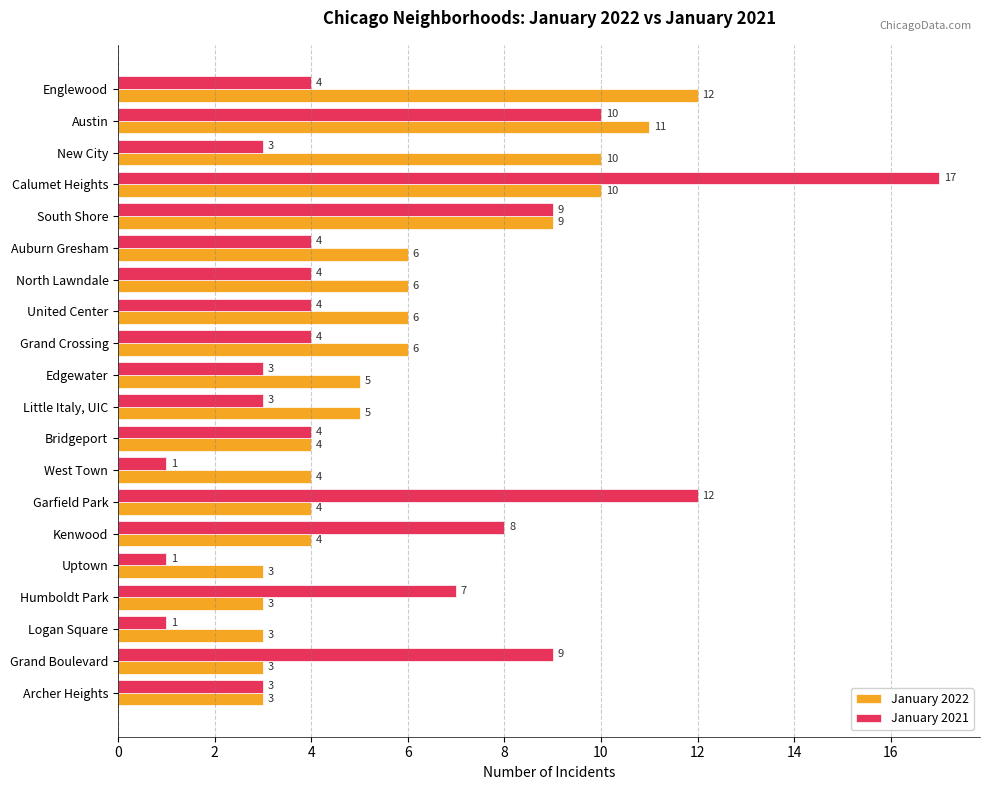

The value of January 2021 at Austin is 18. True or false?

False